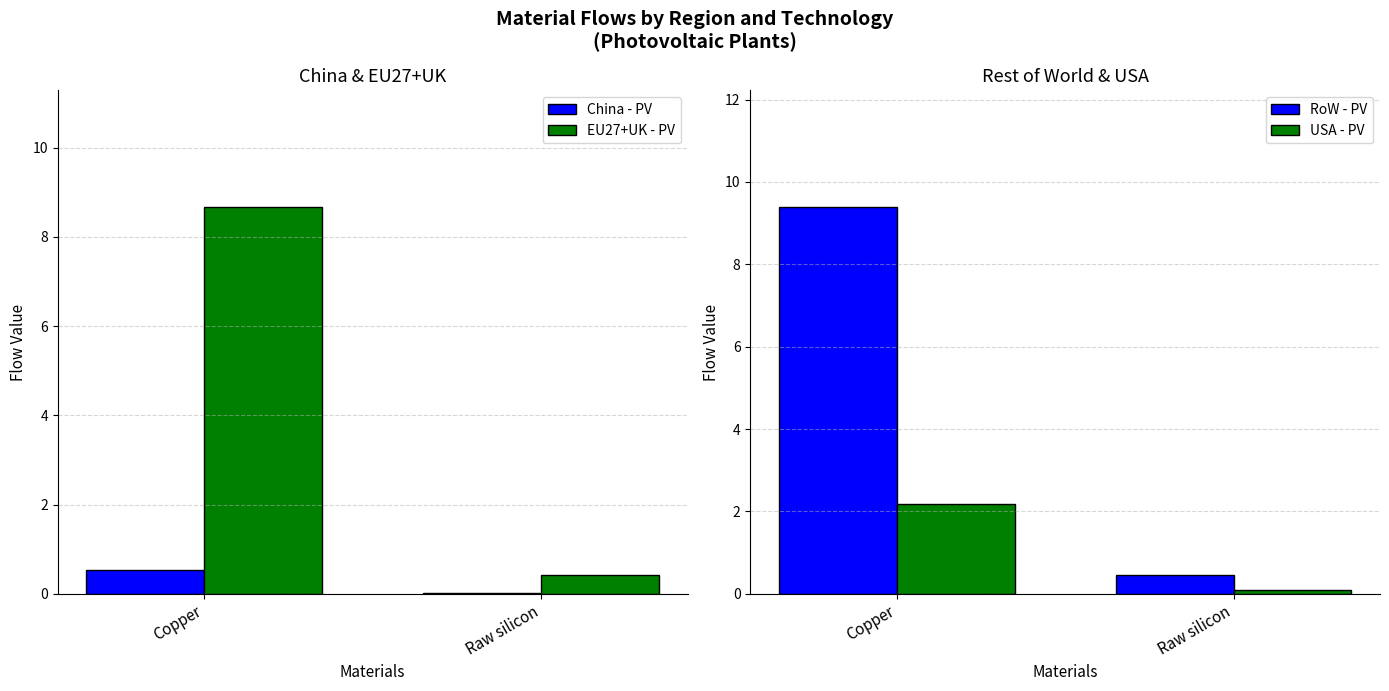

How many groups of bars are there?

2